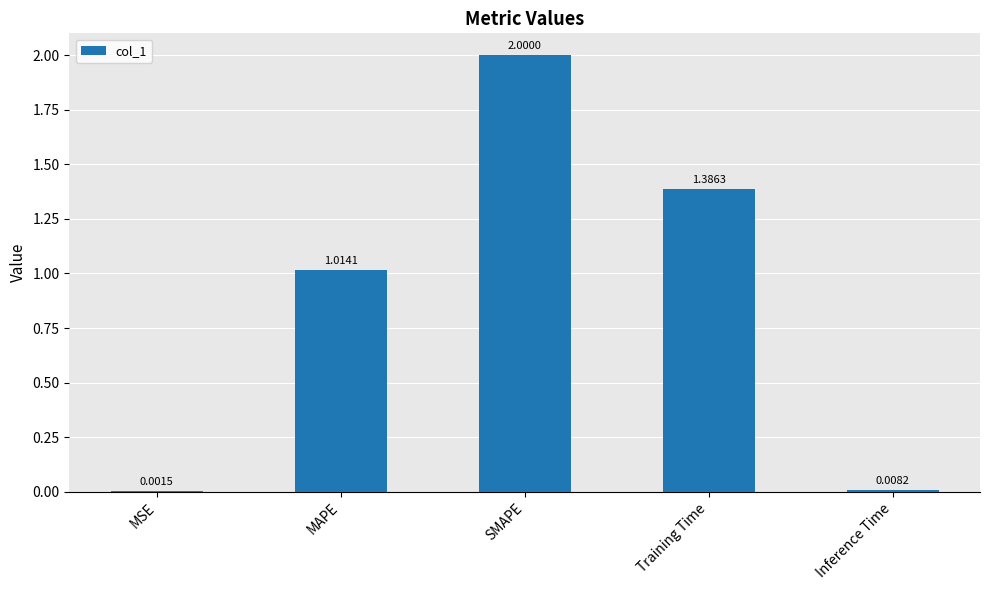

Where is the data nearest to the value 1?

MAPE